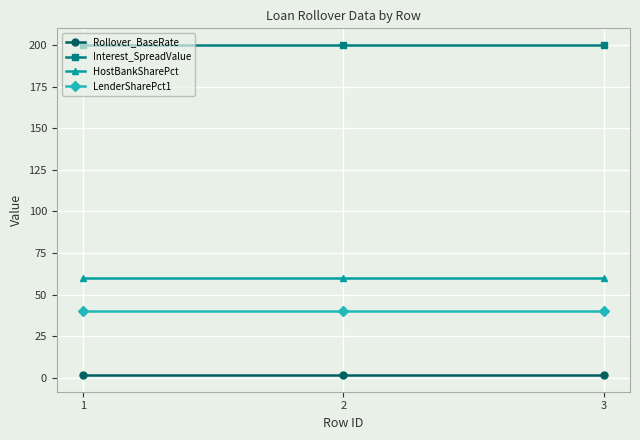

What is the sum of all Rollover_BaseRate values?

5.2